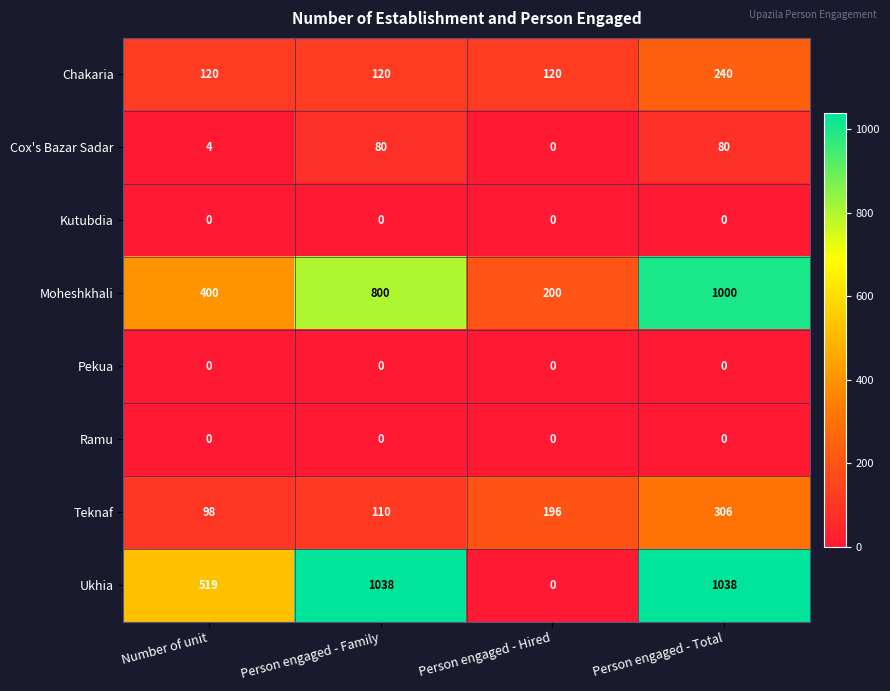

Count the number of data series in this chart.

8